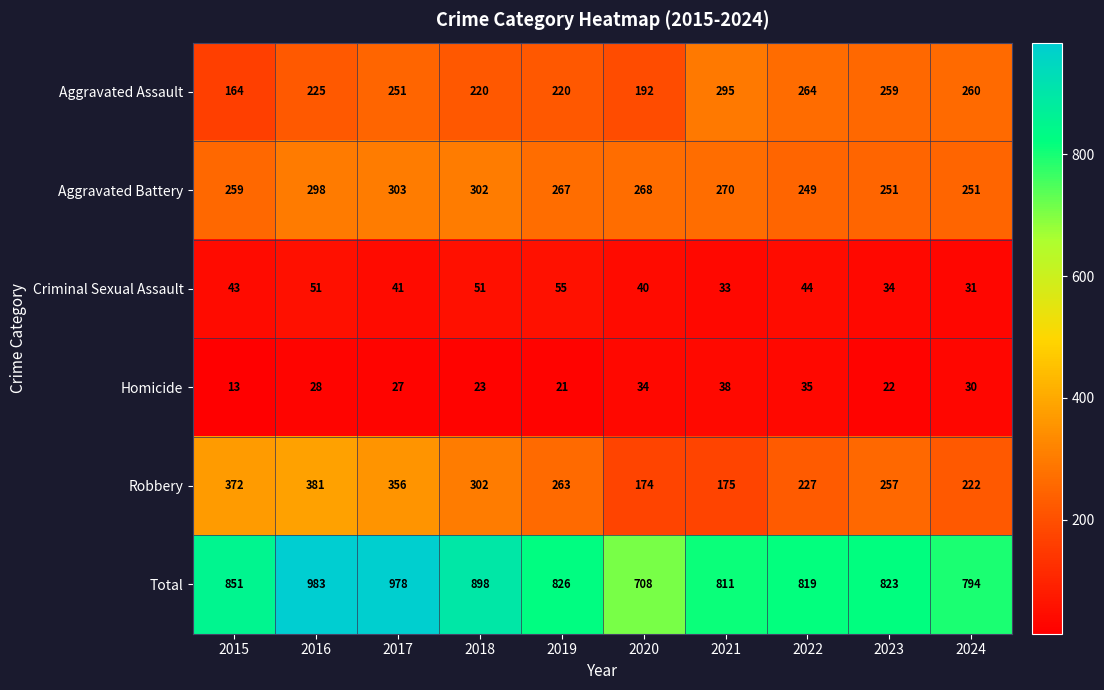

What is the spread (max minus min) of values at 2016?

955